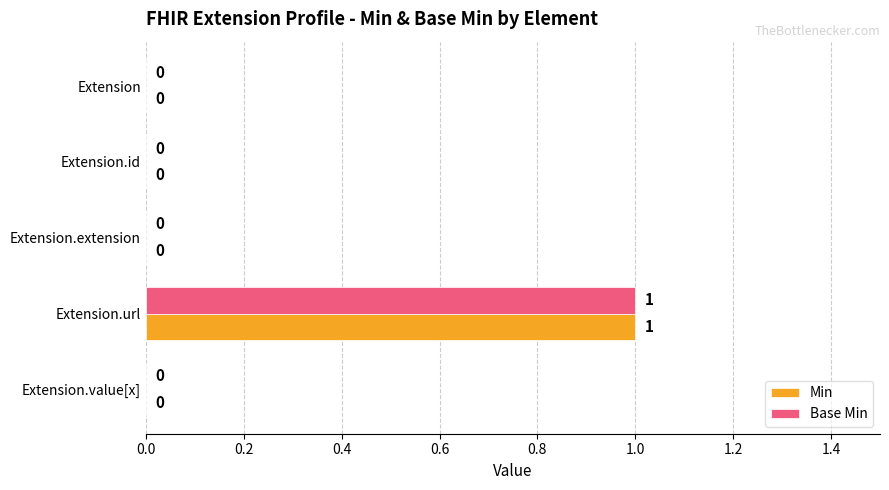

Which label corresponds to the largest value in the chart?

Extension.url